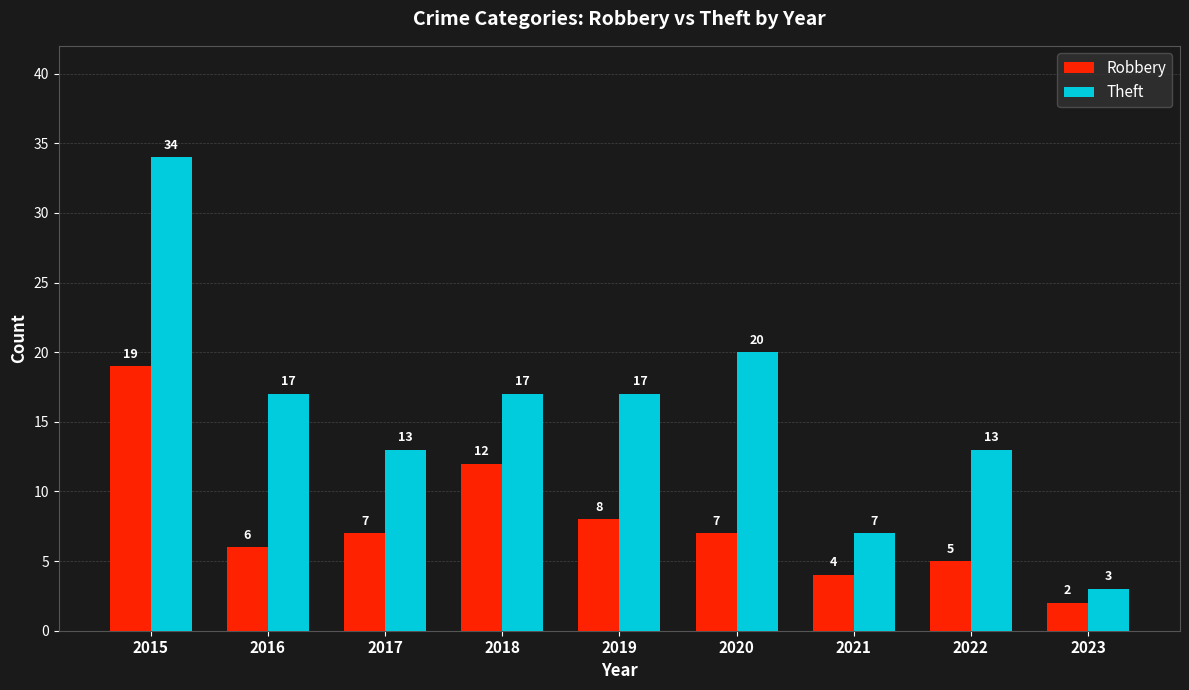

What is the approximate value of Theft at 2023?

3